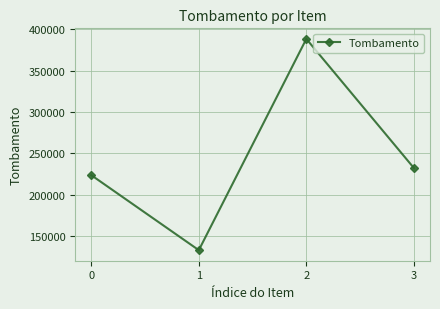

Rank the categories by value from lowest to highest.

1, 0, 3, 2